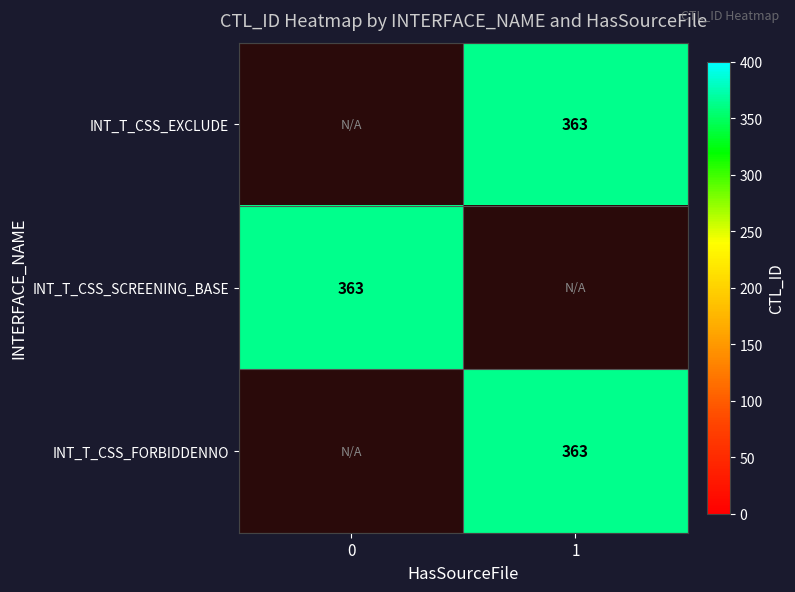

Which has a higher value, 0 or 1?

1